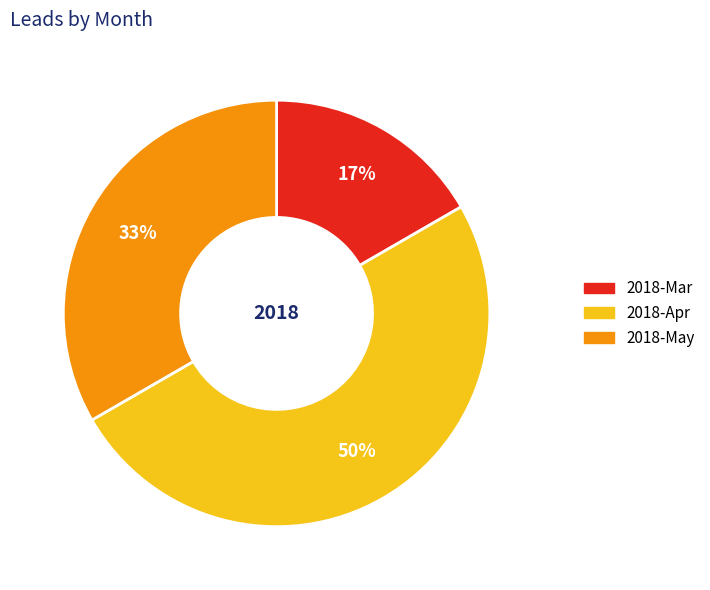

Do 2018-Apr and 2018-May together represent more than half of the pie?

Yes